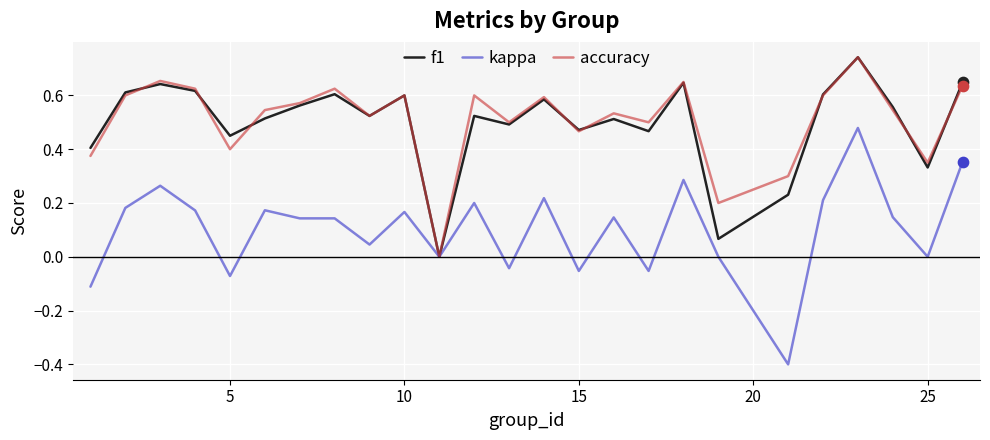

What are all the series names shown in the legend?

f1, kappa, accuracy